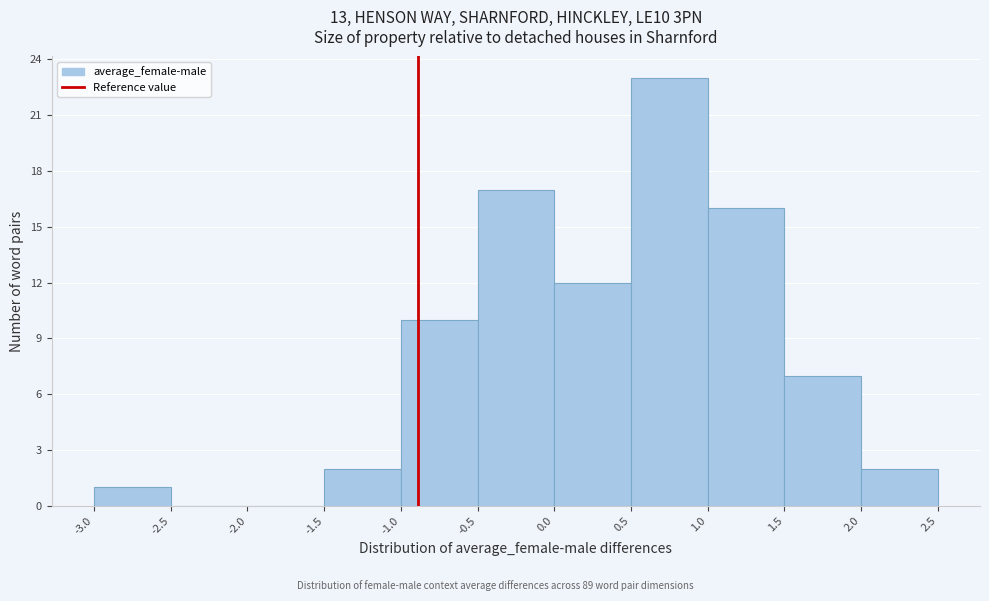

Which range on the x-axis has the tallest bar?

0.5 to 1.0